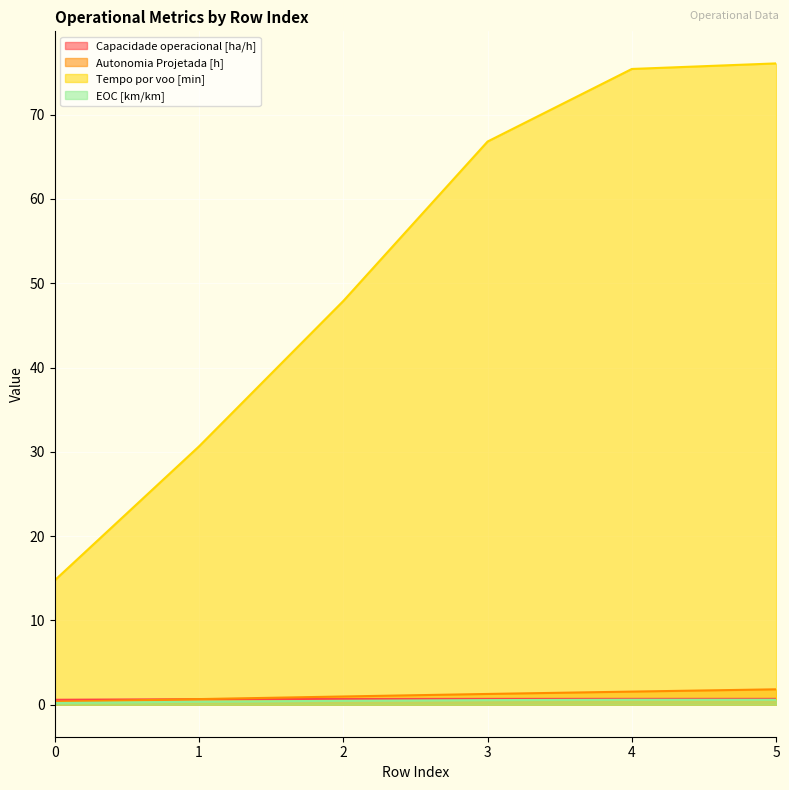

Which series changed the most between 3 and 4?

Tempo por voo [min]